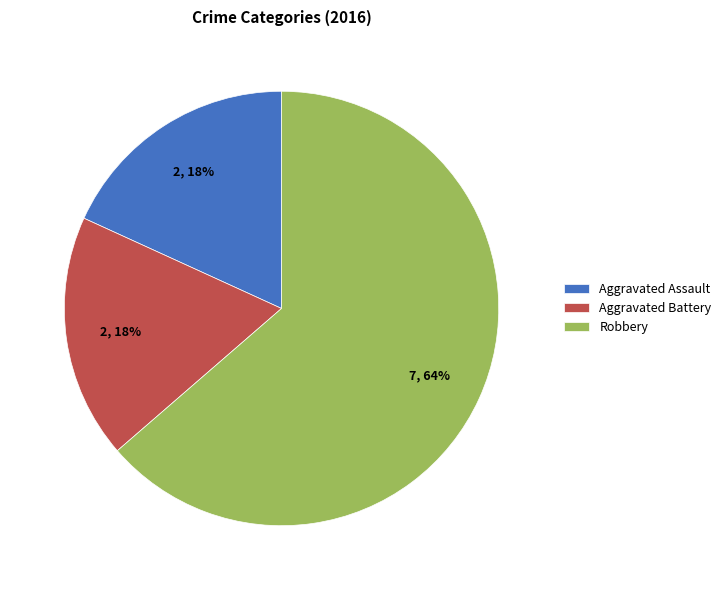

True or false: Robbery accounts for 71% of the total.

False